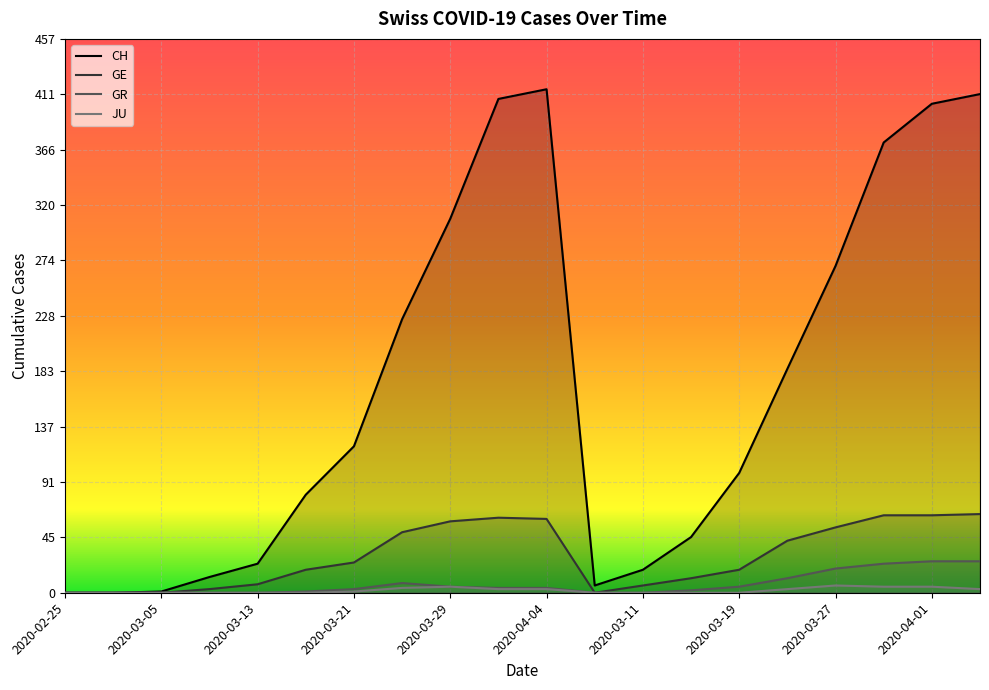

What are all the series names shown in the legend?

CH, GE, GR, JU